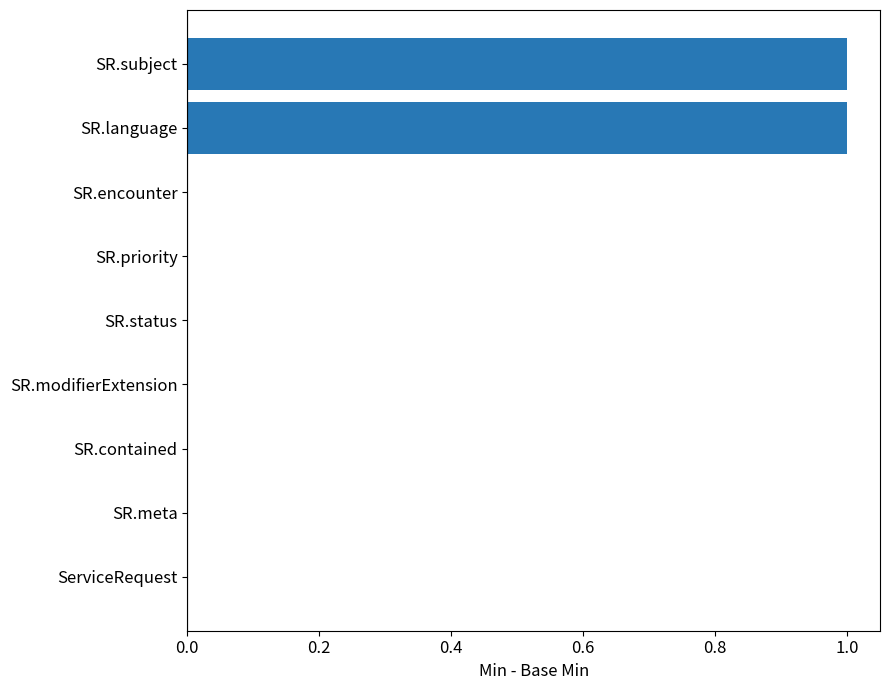

Reading bottom to top, what are all the values shown in this chart?

ServiceRequest=0	SR.meta=0	SR.contained=0	SR.modifierExtension=0	SR.status=0	SR.priority=0	SR.encounter=0	SR.language=1	SR.subject=1